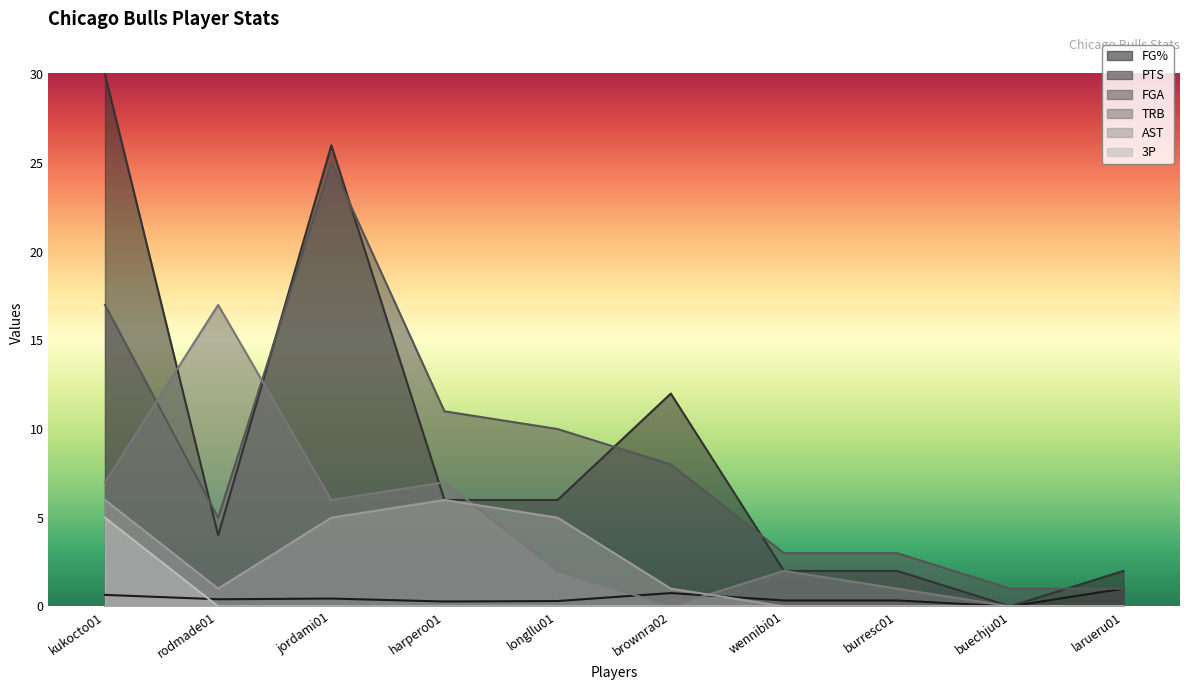

At how many categories does at least one series exceed 21?

2